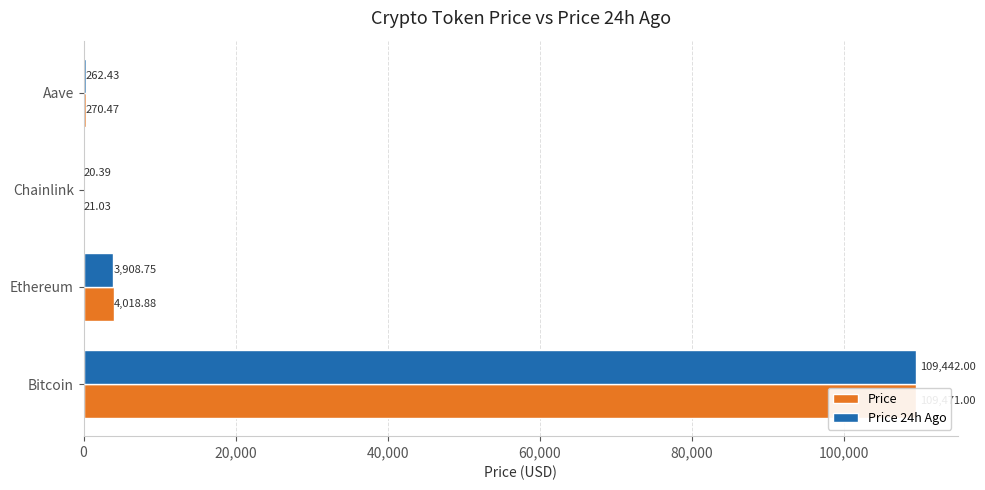

What is the greatest value displayed?

109471.0